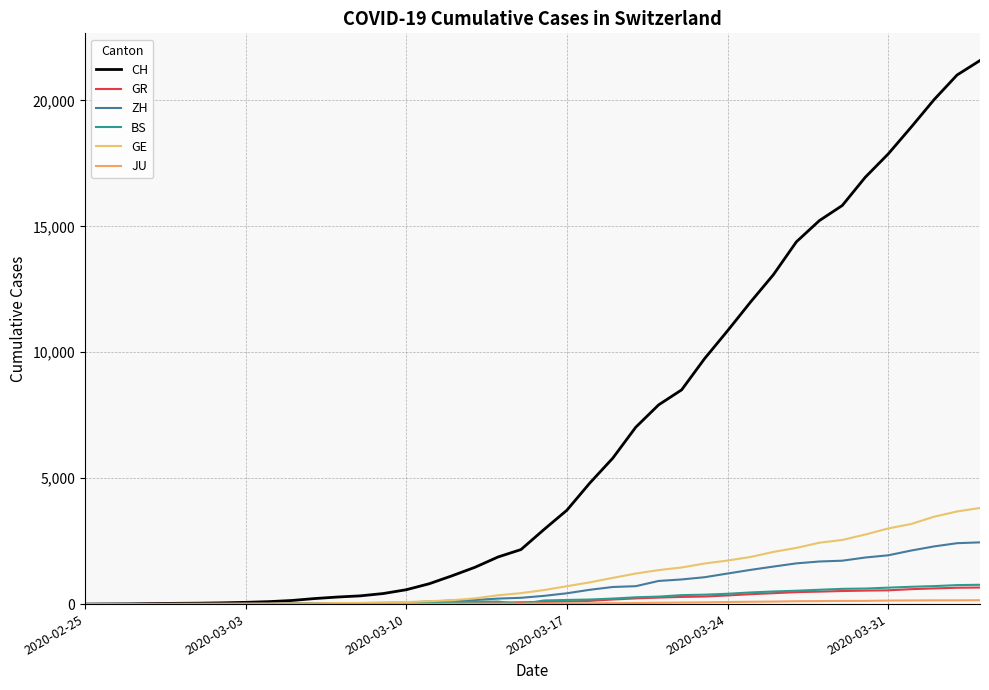

Does the chart display data point markers on the line(s)?

No